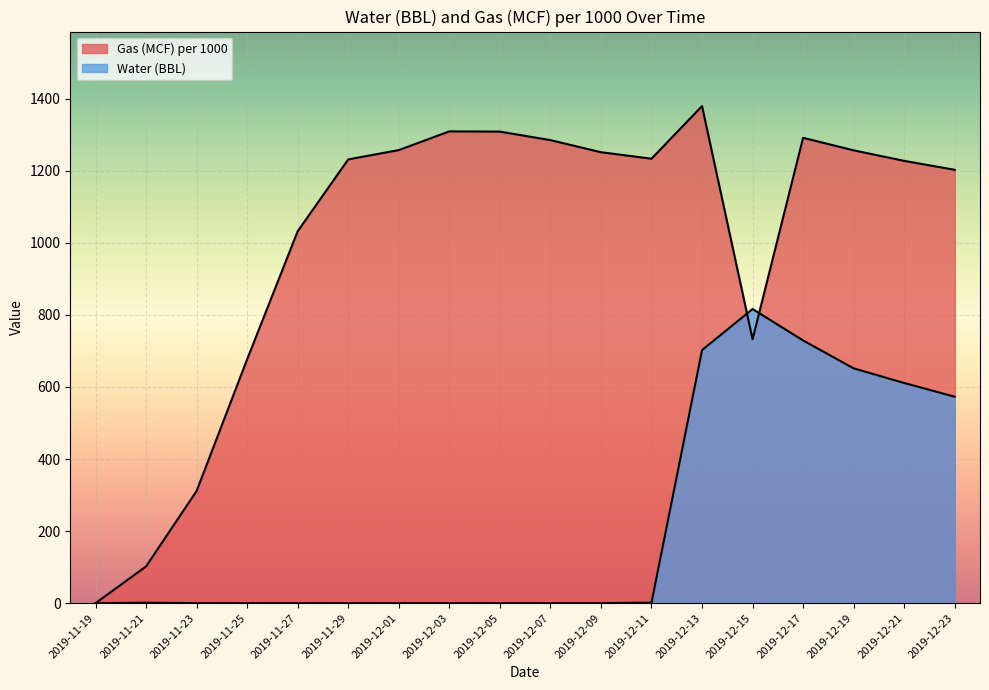

Where does the Gas (MCF) per 1000 series first go above 1233?

2019-12-01